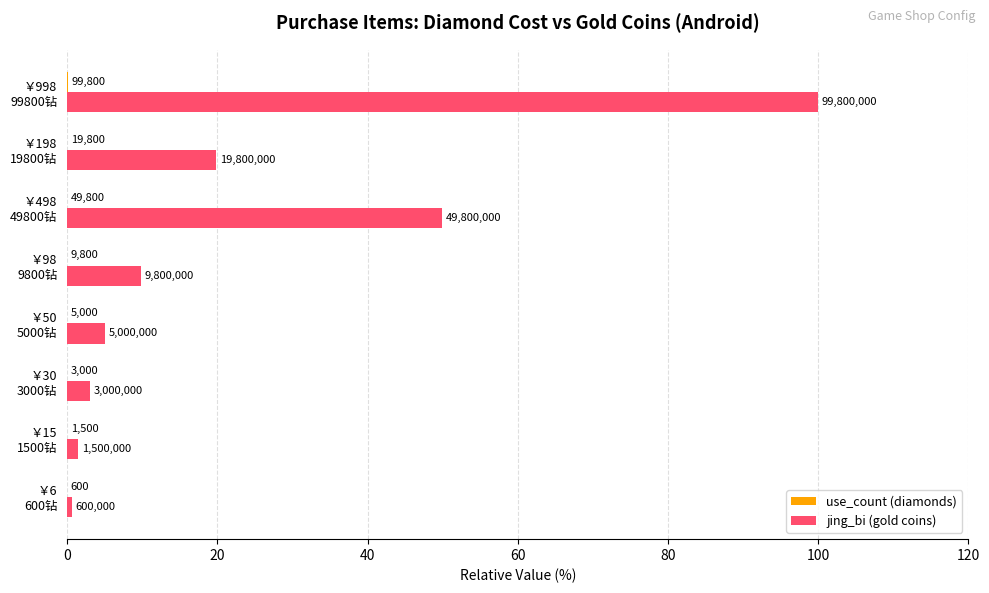

What is the greatest value displayed?

100.0